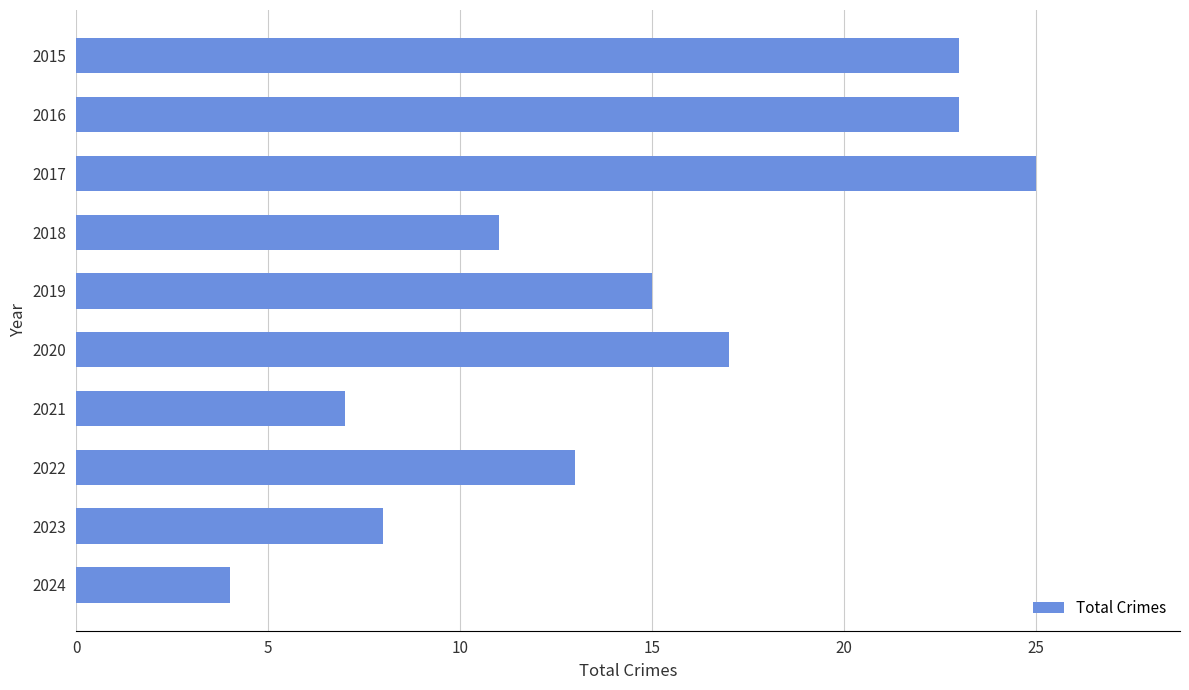

What is the difference between the maximum and minimum values?

21